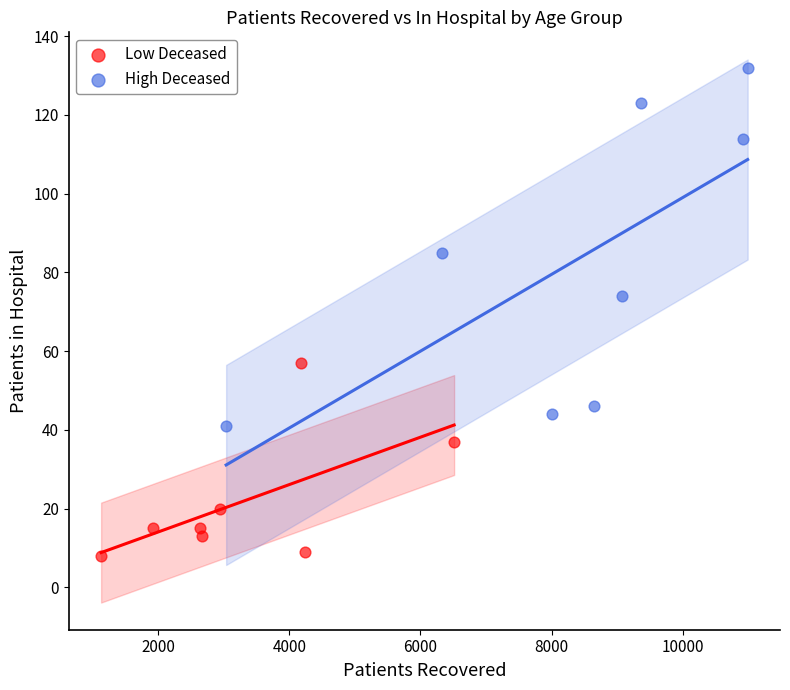

Which series contains the highest Y value?

High Deceased